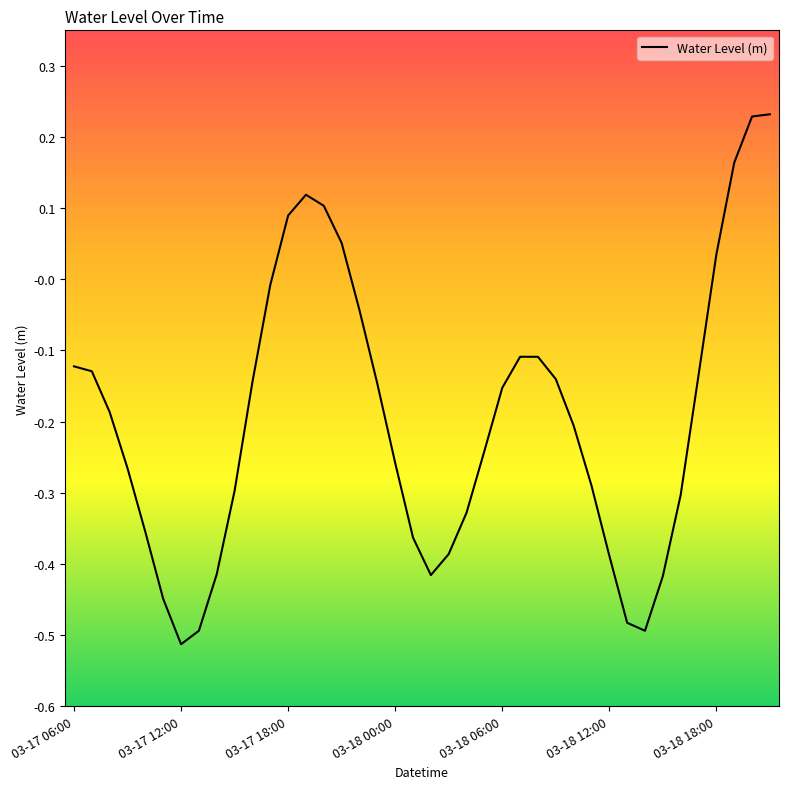

The chart shows a value of -0.1 at 03-18 06:00. True or false?

False